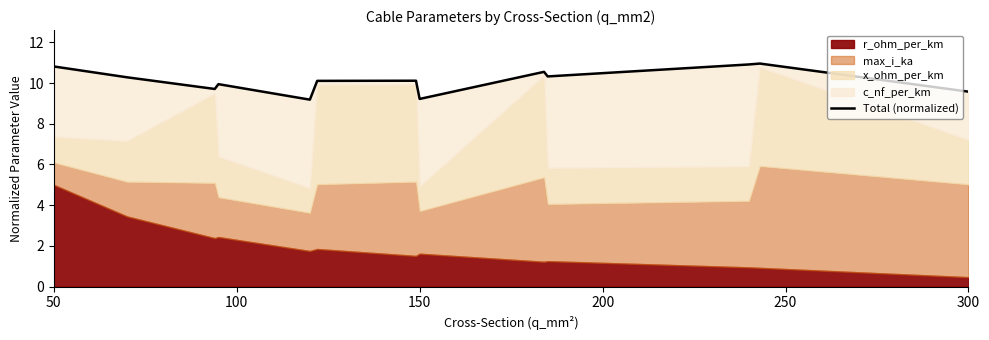

What is the maximum value shown in the chart?

11.0